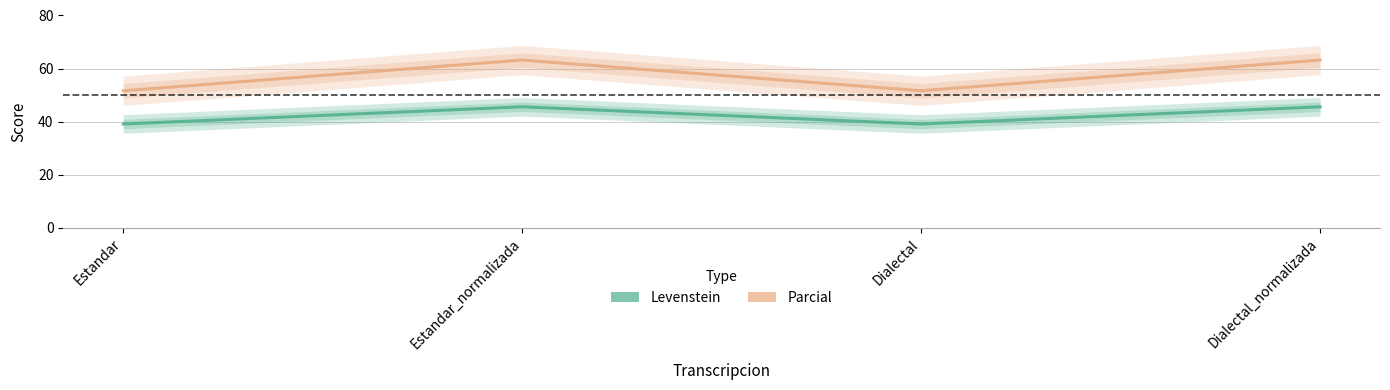

Is it true that Levenstein equals 8.6 at Dialectal?

False